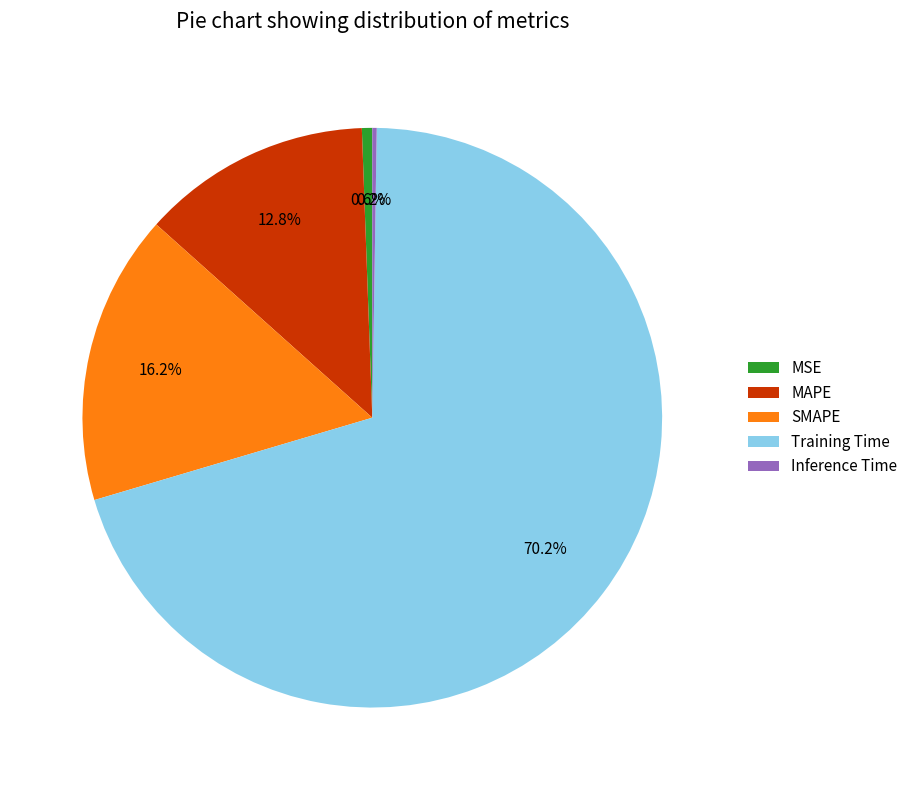

Do Training Time and MAPE together represent more than half of the pie?

Yes